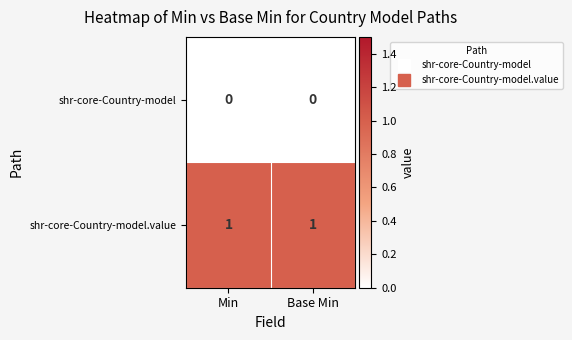

What is the total value across all series at Min?

1